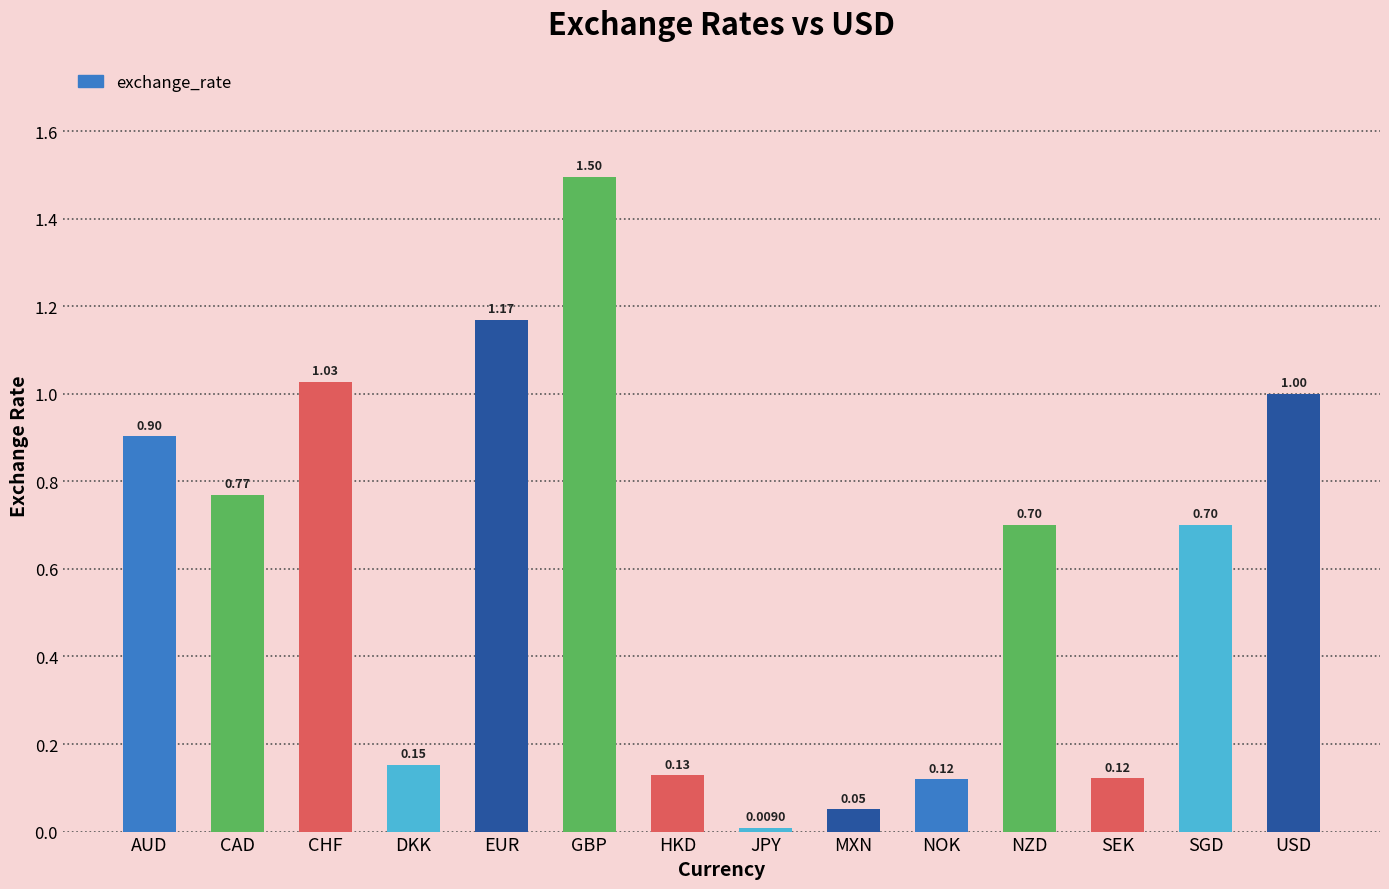

How many distinct data groups are displayed?

1